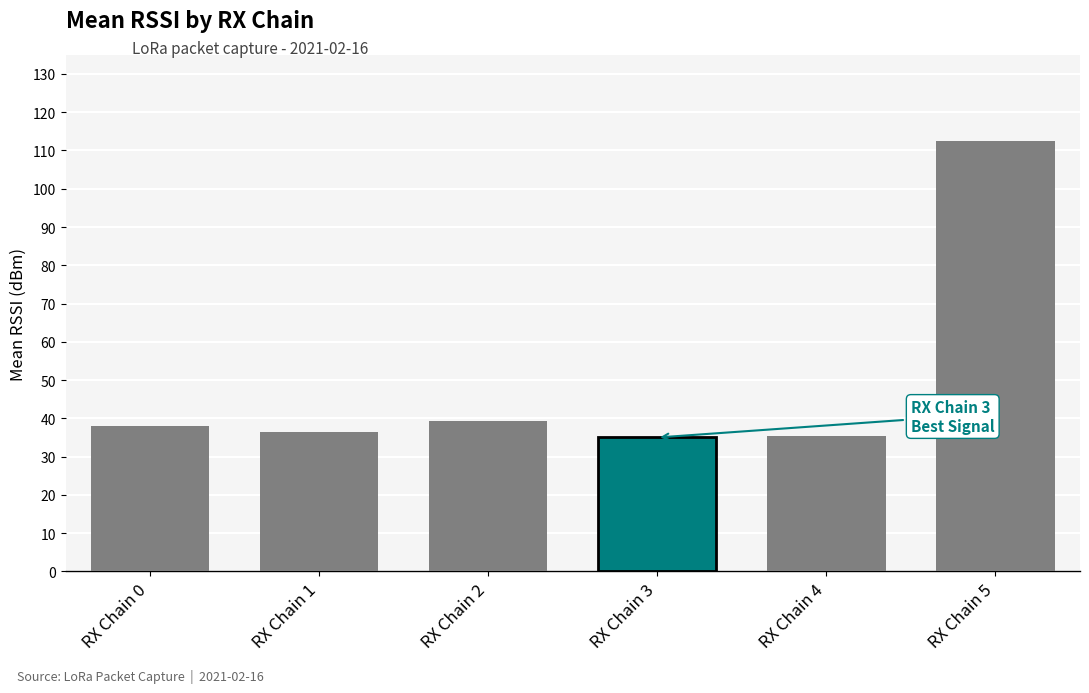

True or false: Mean RSSI has a value of -21.6 at 10.

False